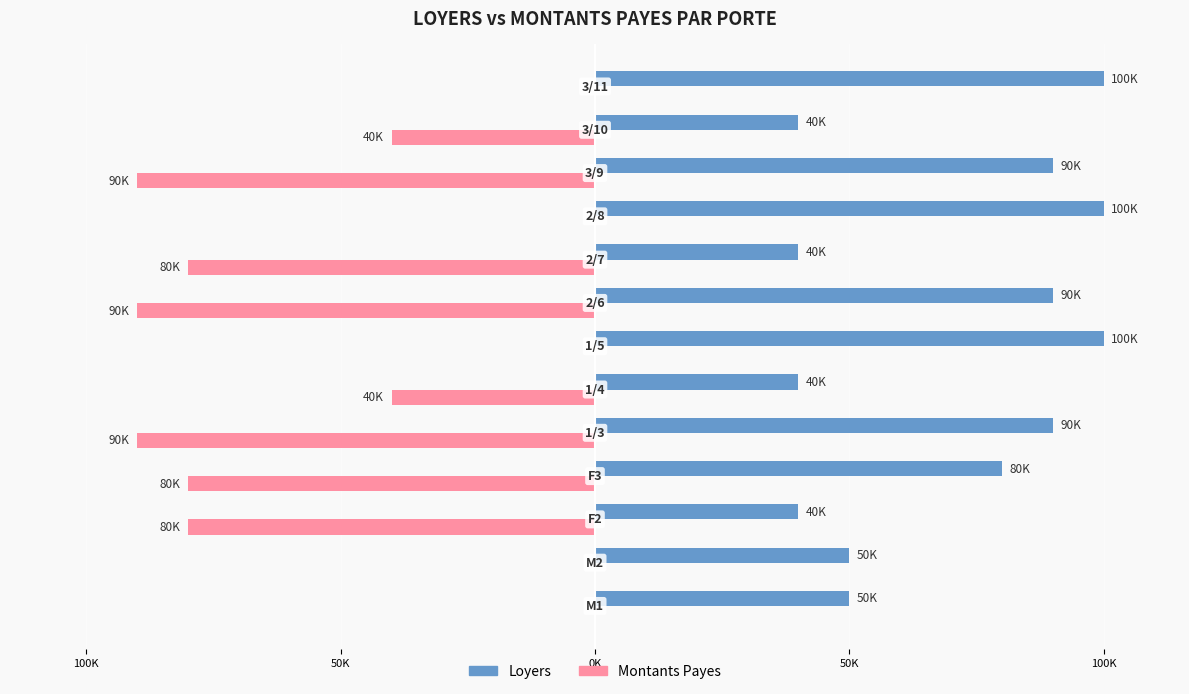

What is the sum of all Montants Payes values?

-590000